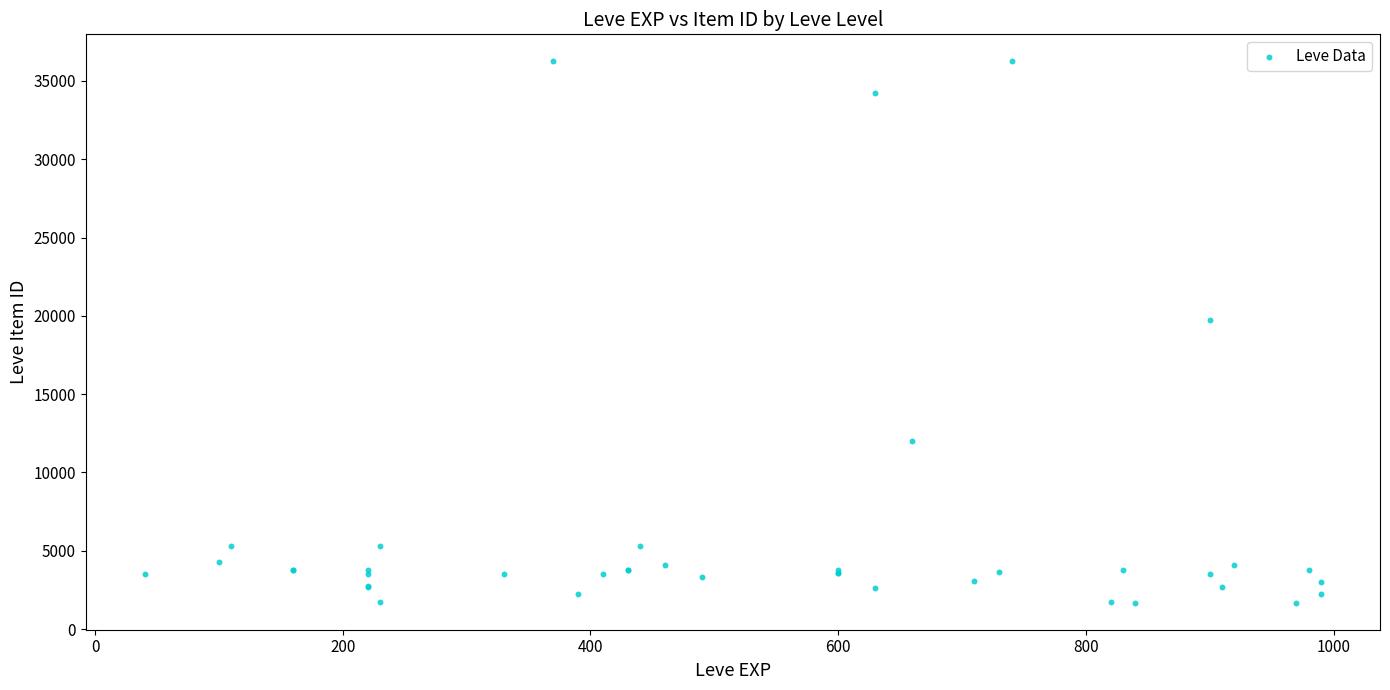

What Y value in the scatter plot is closest to 18967?

19744